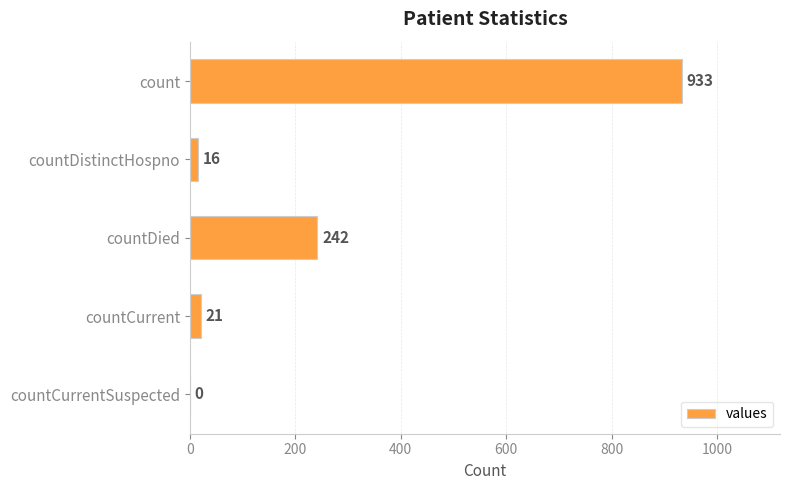

The chart shows a value of 435 at countCurrentSuspected. True or false?

False